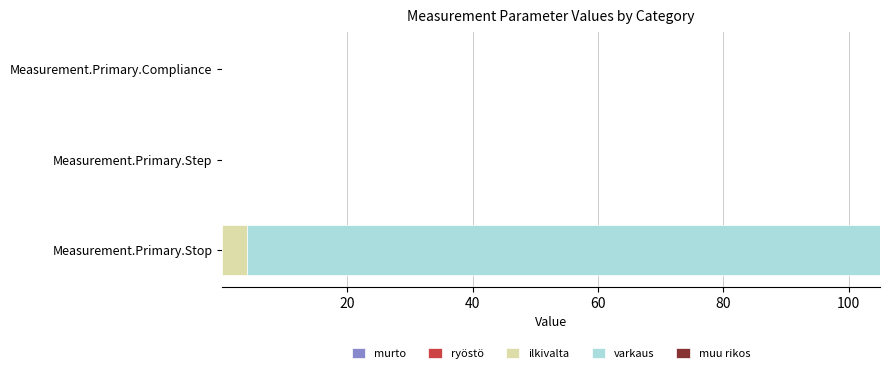

At which category is the sum across all series the highest?

Measurement.Primary.Stop